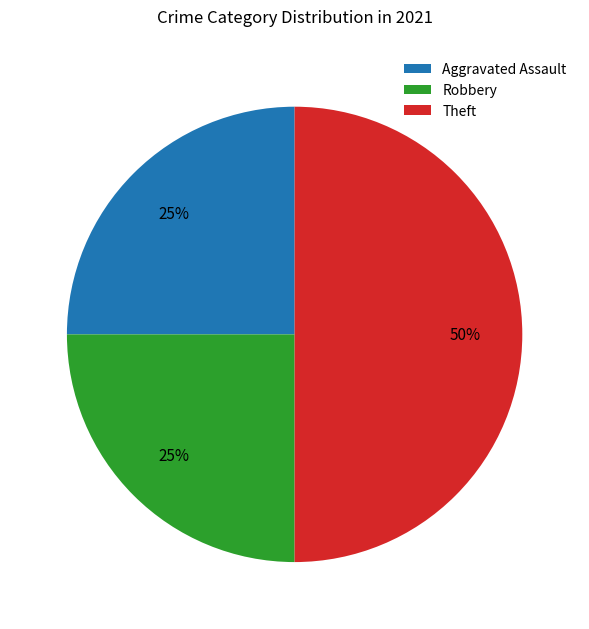

How many segments does this pie chart have?

3